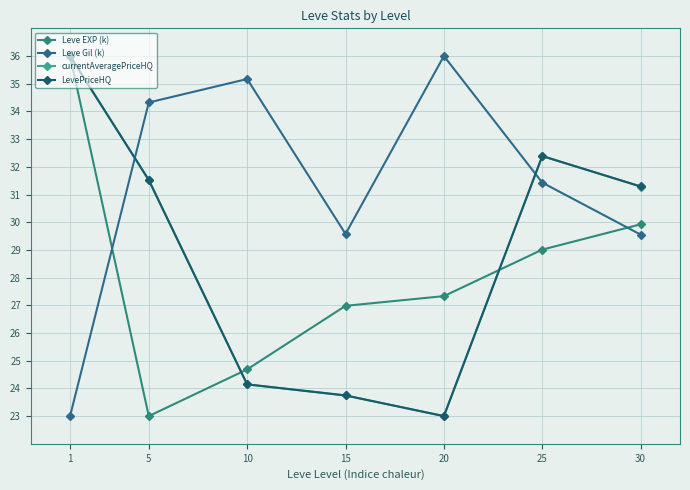

What is the difference between the LevePriceHQ values at 20 and 25?

9.4